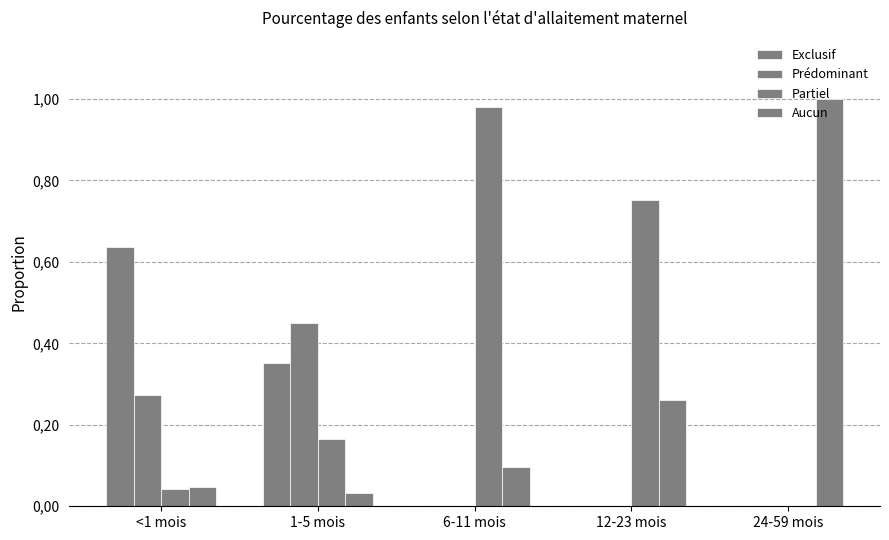

What position from the right is 12-23 mois?

2